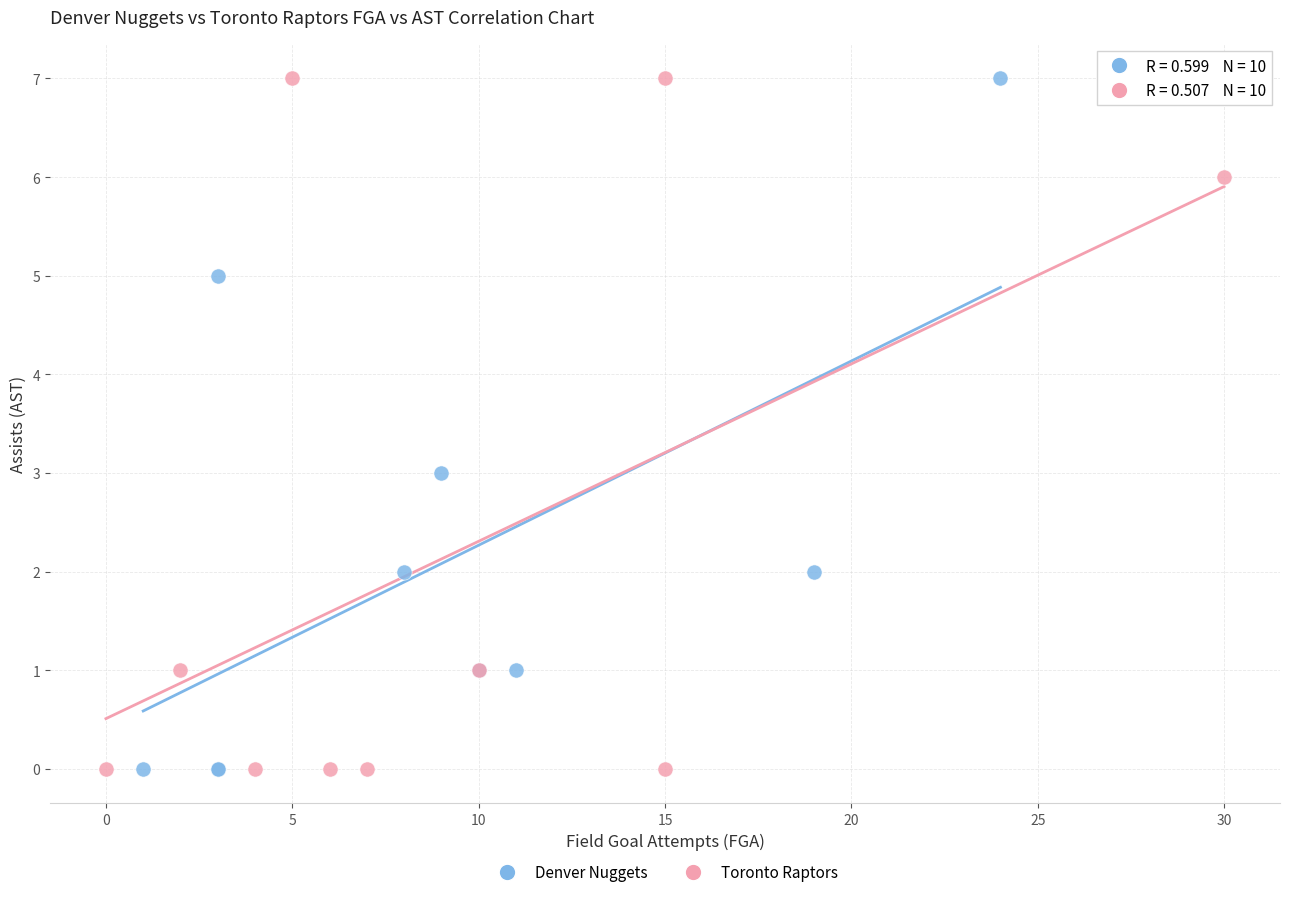

What are all the series names shown in the legend?

Denver Nuggets, Toronto Raptors